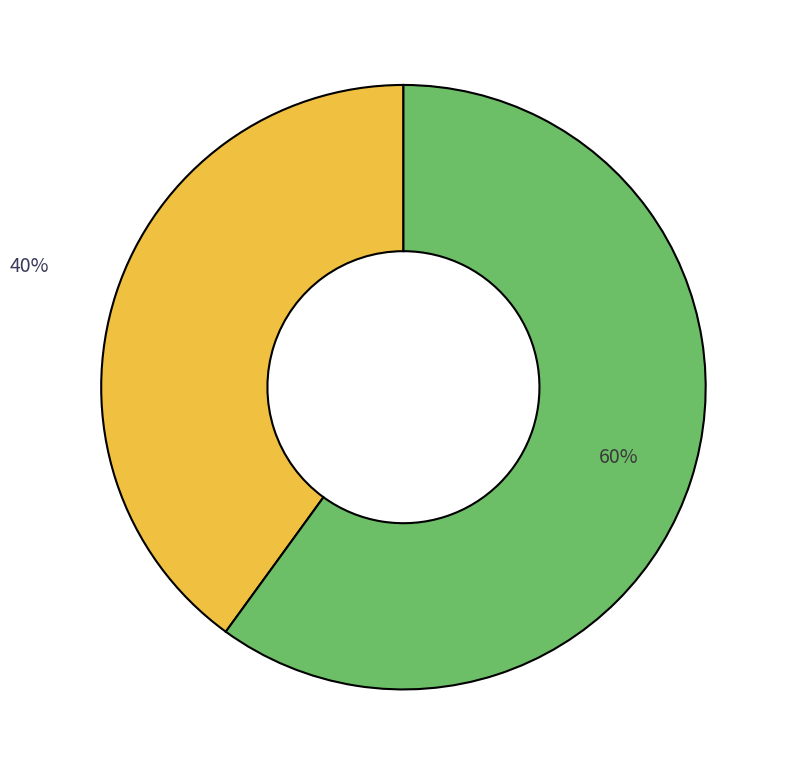

To the nearest percent, what is the difference between the largest and smallest slice percentages?

20%